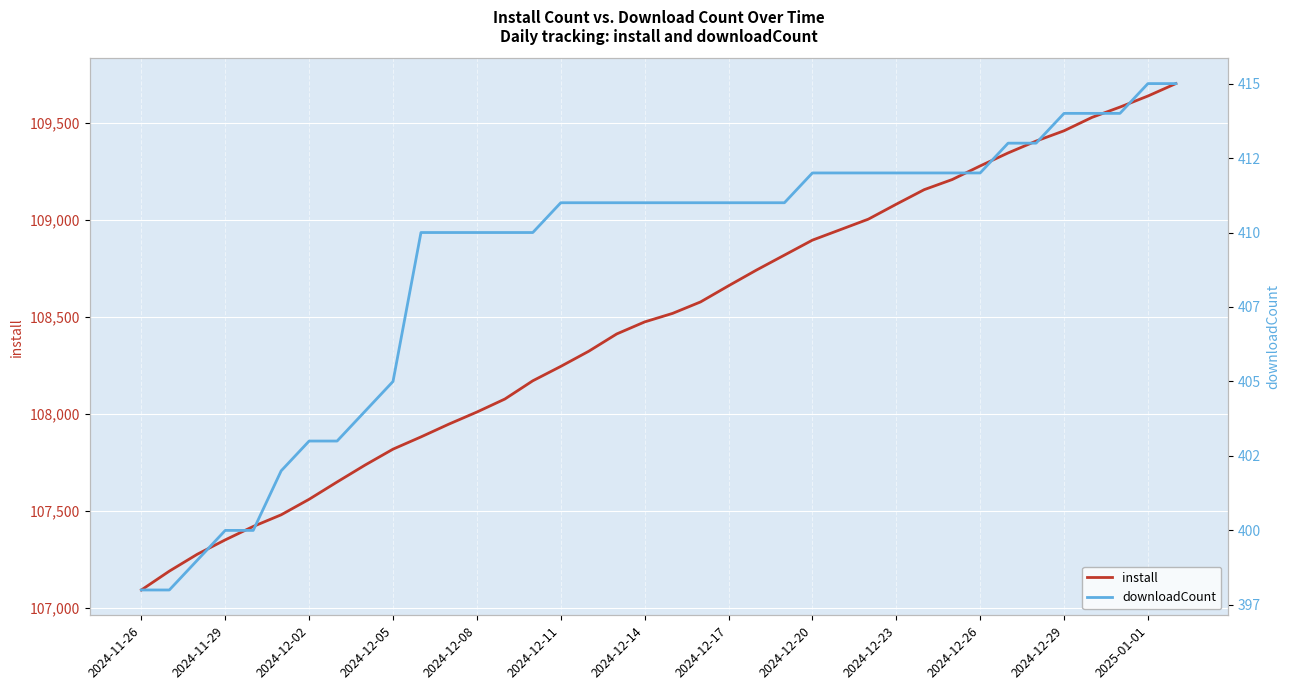

What are all the series names shown in the legend?

install, downloadCount